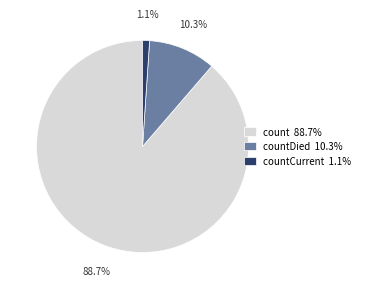

Rank the categories by value from lowest to highest.

countCurrent 1.1%, countDied 10.3%, count 88.7%